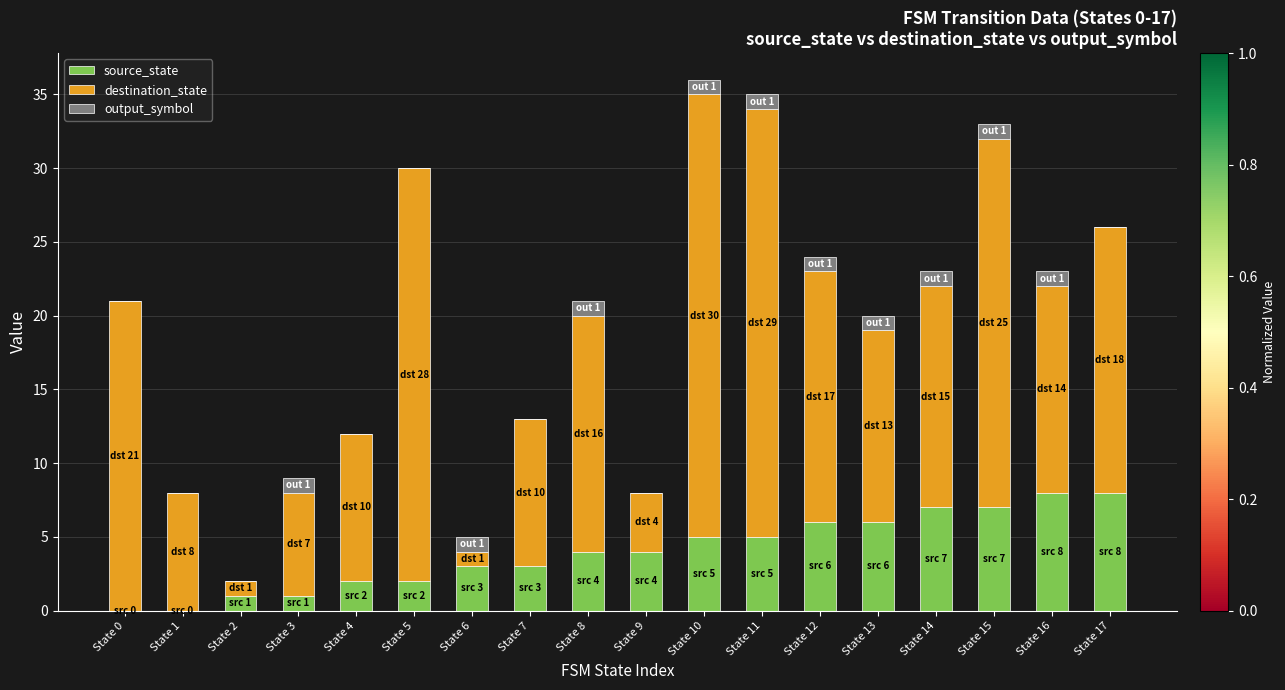

The value of source_state at State 16 is 8. True or false?

True